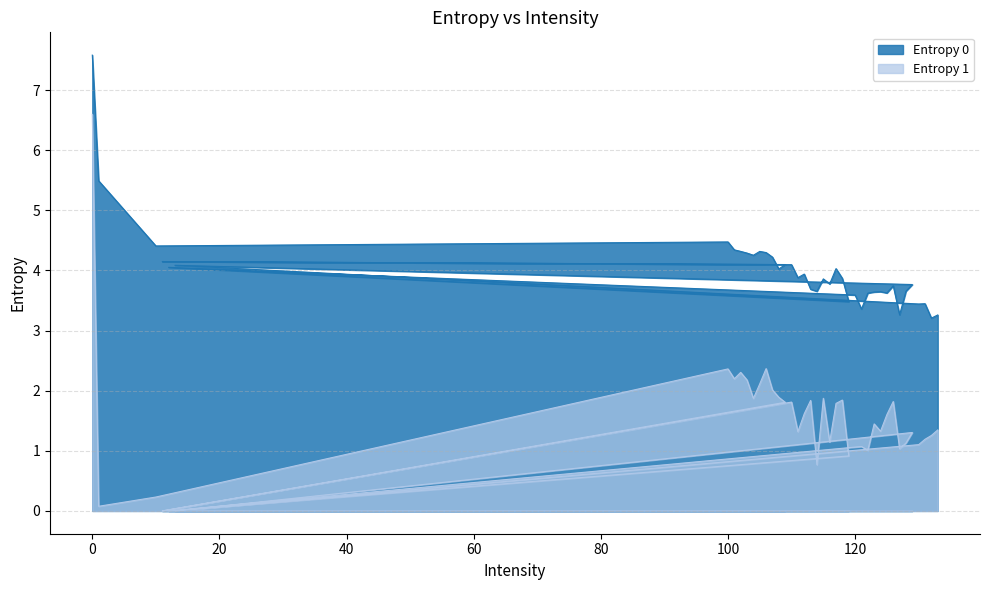

In Entropy 1, how many points are lower than both neighbors (excluding endpoints)?

12